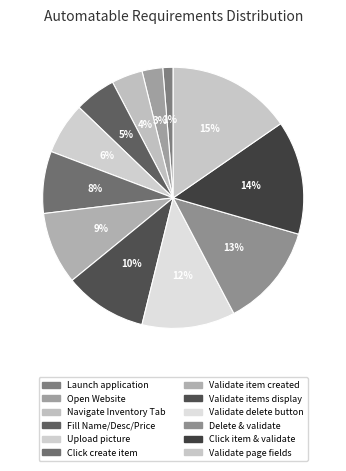

How many slices are in this pie chart?

12